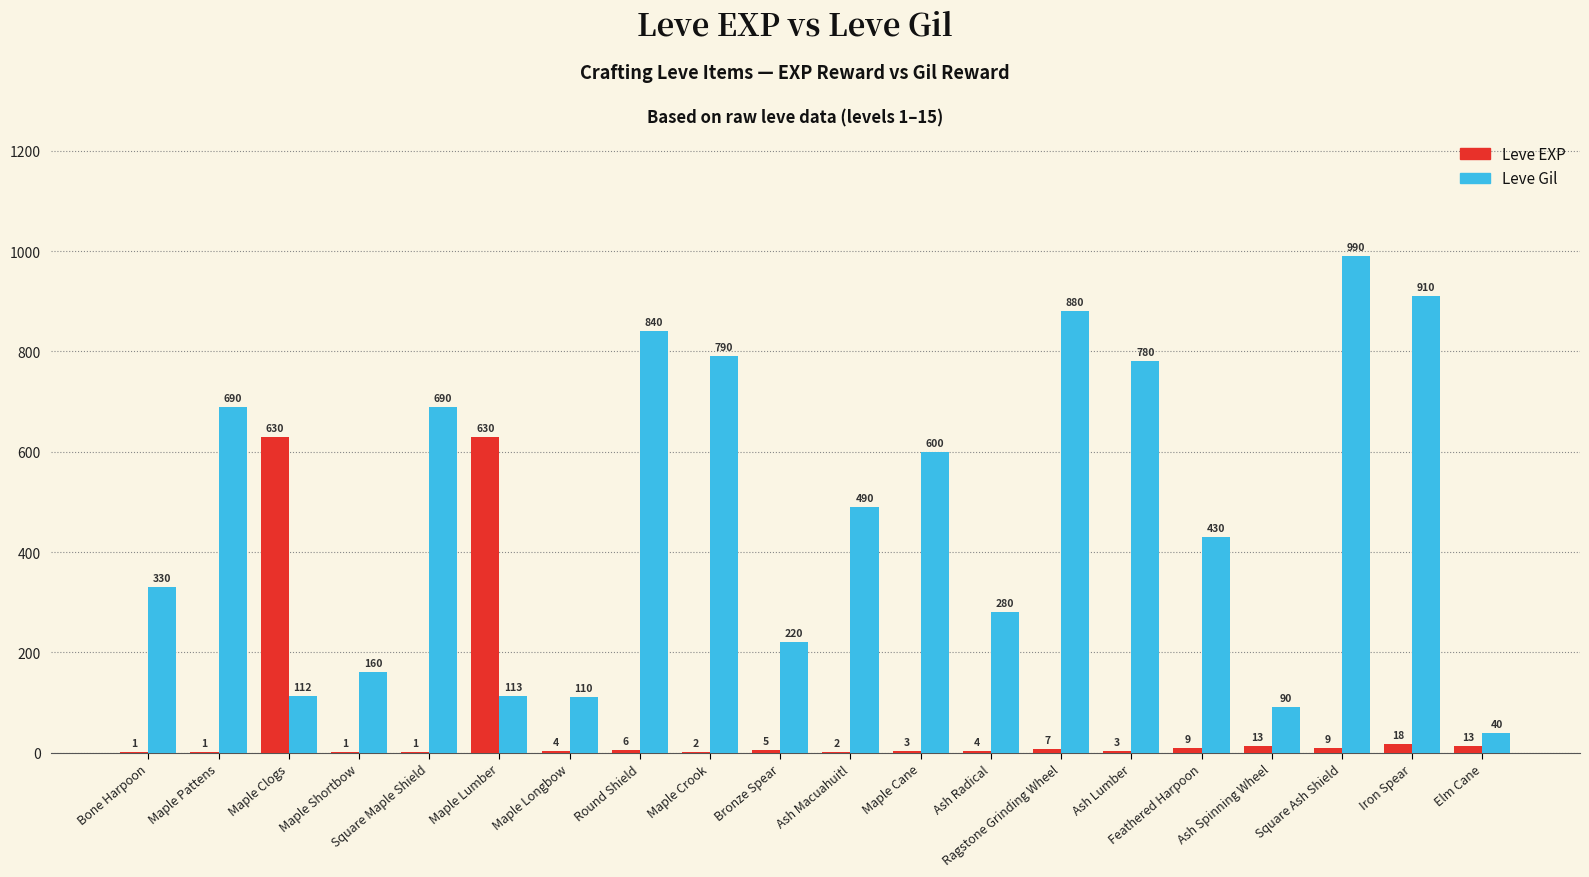

Where does the Leve EXP series first go above 5?

Maple Clogs